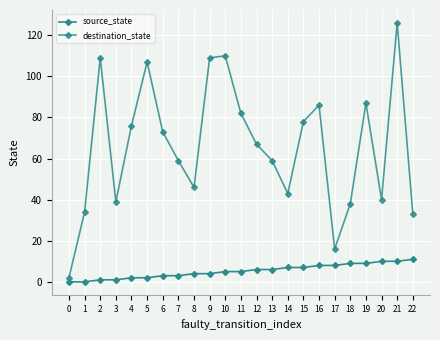

True or false: destination_state and source_state intersect in this chart.

False